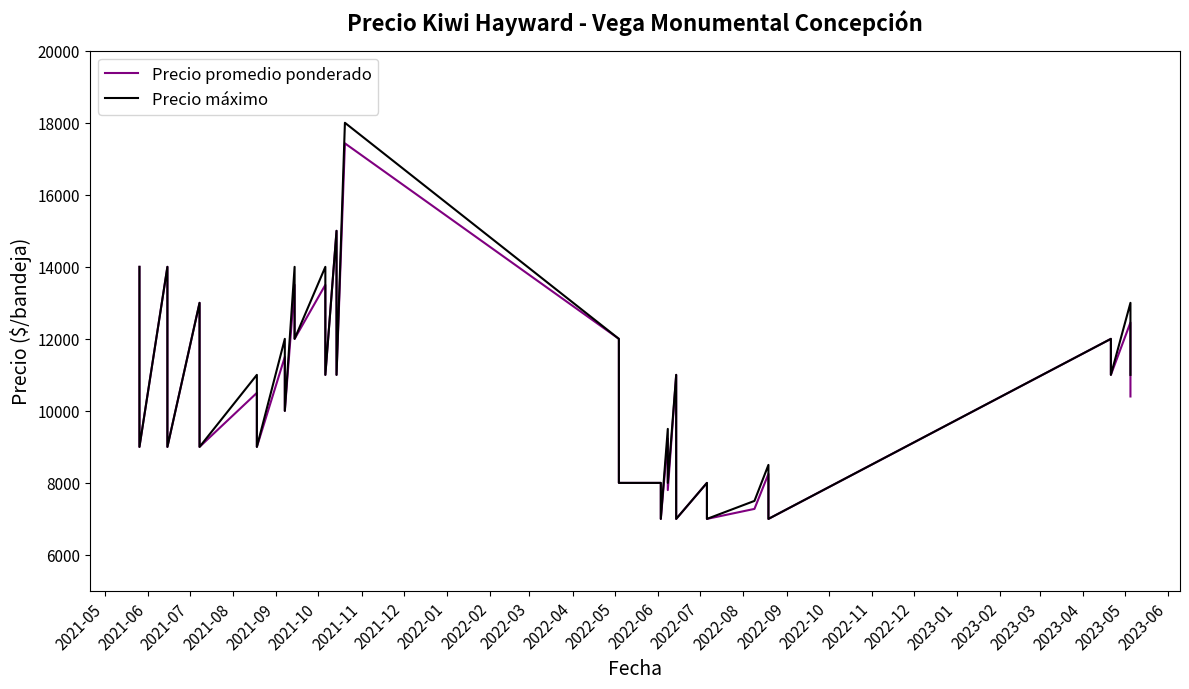

Which series changed the most between 2021-10 and 2022-08?

Precio máximo